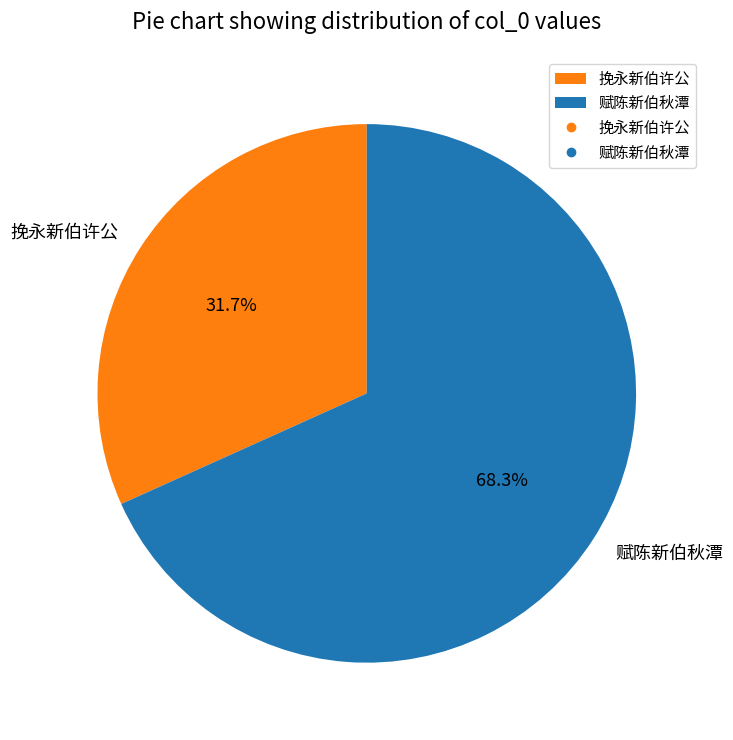

Rank the categories by value from highest to lowest.

赋陈新伯秋潭, 挽永新伯许公